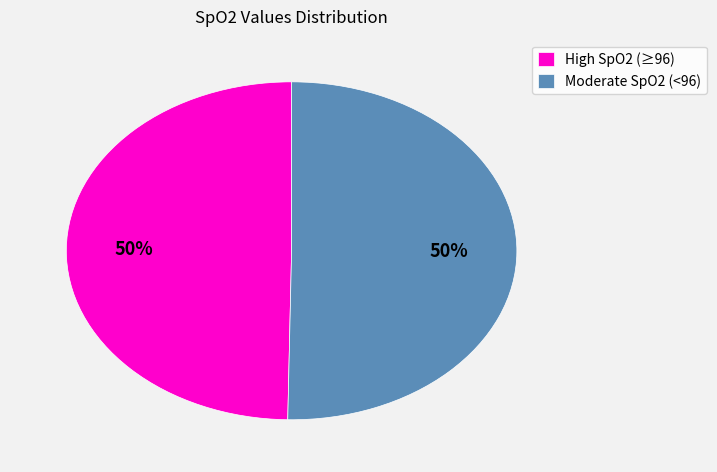

How many segments does this pie chart have?

2